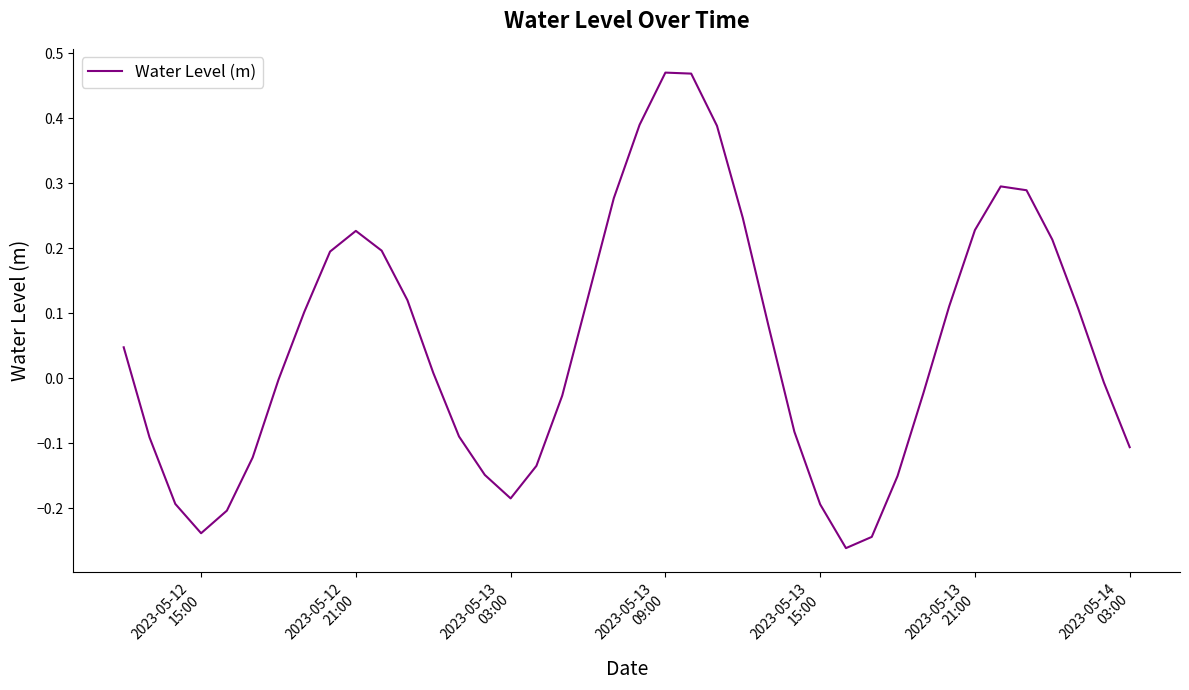

What is the difference between the maximum and minimum values?

0.7